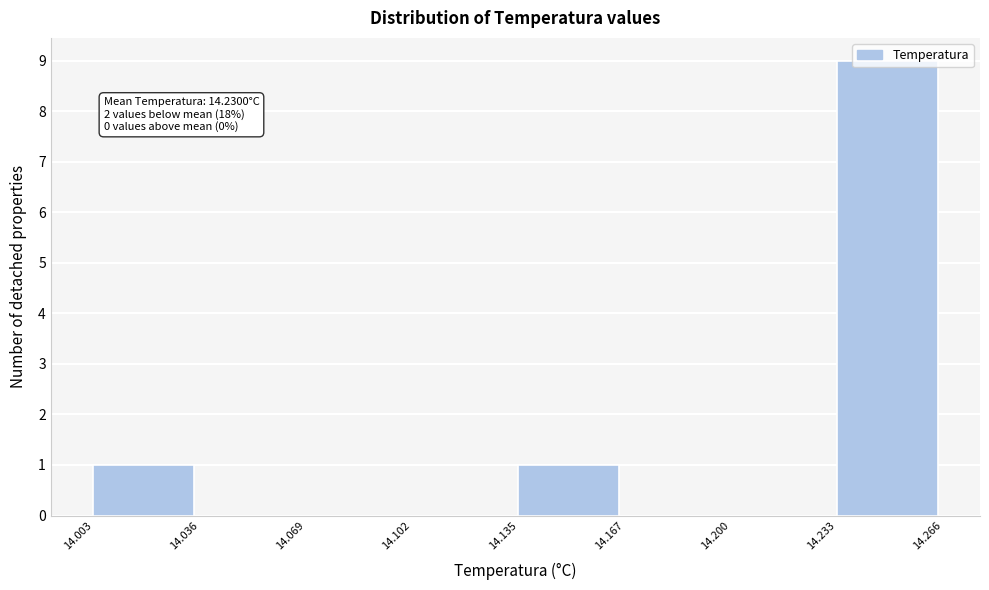

Which range on the x-axis has the tallest bar?

14.233 to 14.266